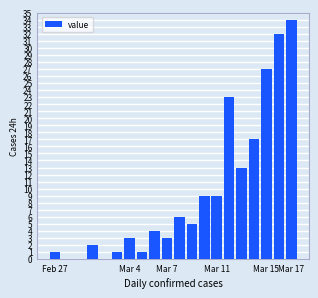

What is the maximum value shown in the chart?

34